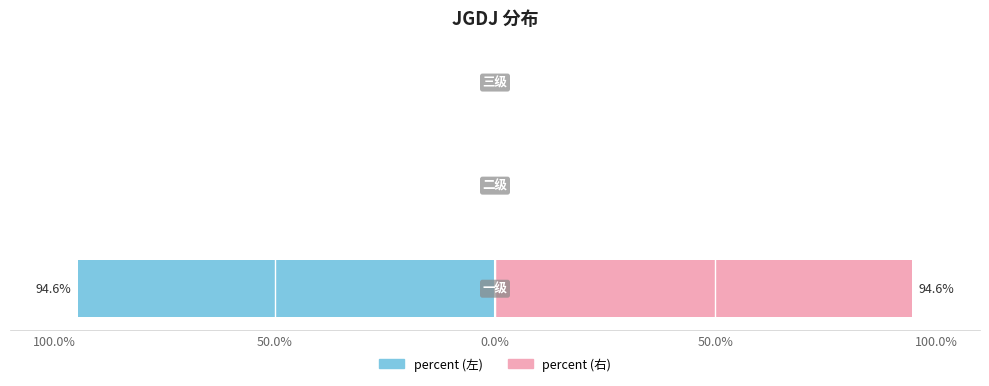

Reading right to left, what are all the values shown in this chart?

percent (left): 0.0	0.0	-94.6
percent (right): 0.0	0.0	94.6